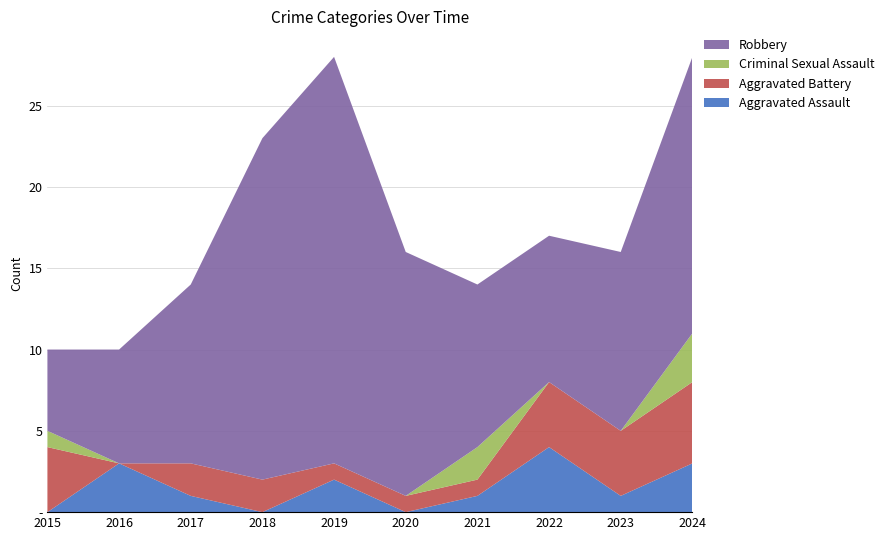

Reading right to left, extract all data points from this chart.

Aggravated Assault: 3	1	4	1	0	2	0	1	3	0
Aggravated Battery: 5	4	4	1	1	1	2	2	0	4
Criminal Sexual Assault: 3	0	0	2	0	0	0	0	0	1
Robbery: 17	11	9	10	15	25	21	11	7	5
Total: 28	16	17	14	16	28	23	14	10	10